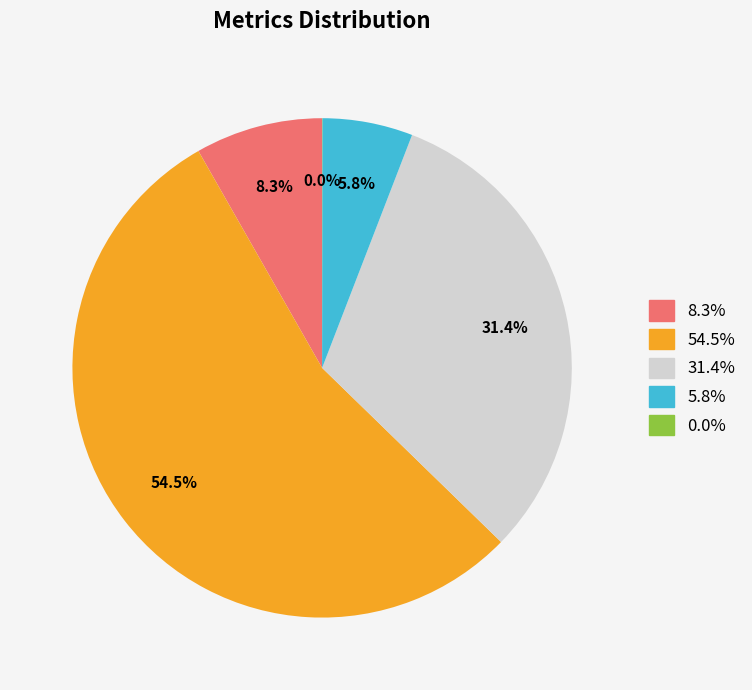

Does any single category account for the majority?

Yes